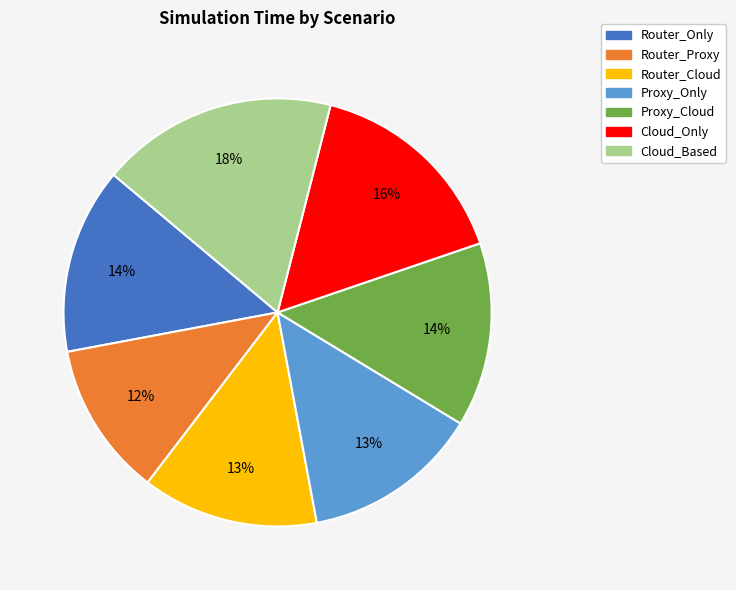

Do Router_Cloud and Proxy_Cloud together represent more than half of the pie?

No